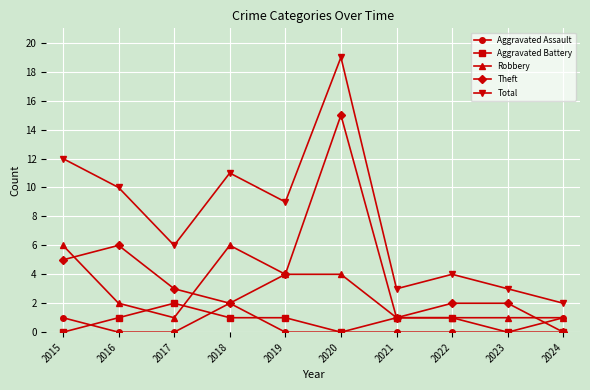

What is the approximate value of Robbery at 2020?

4